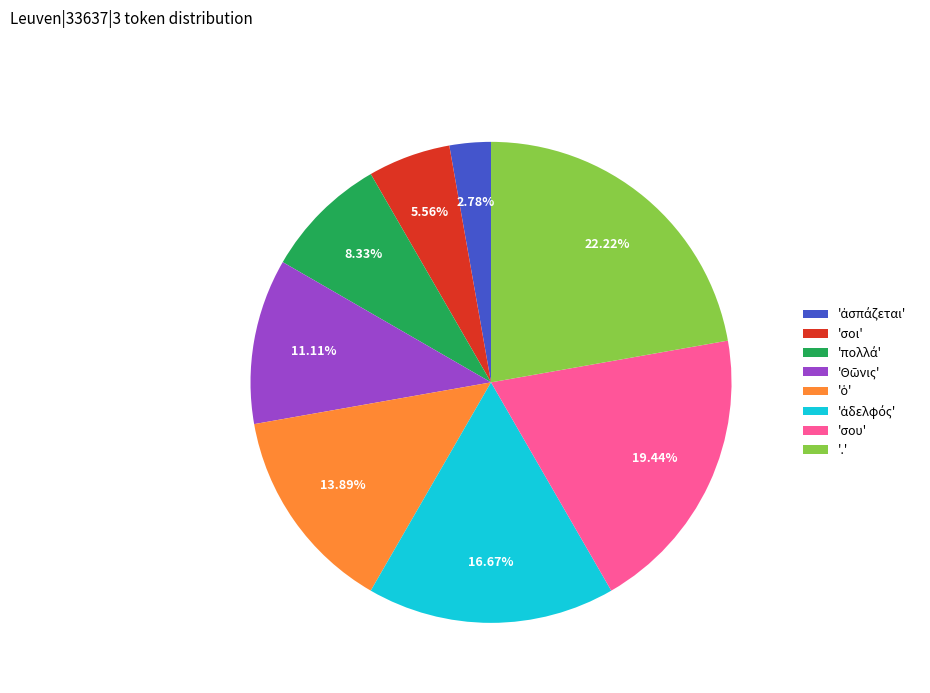

Which category has the biggest portion of the pie?

'.'